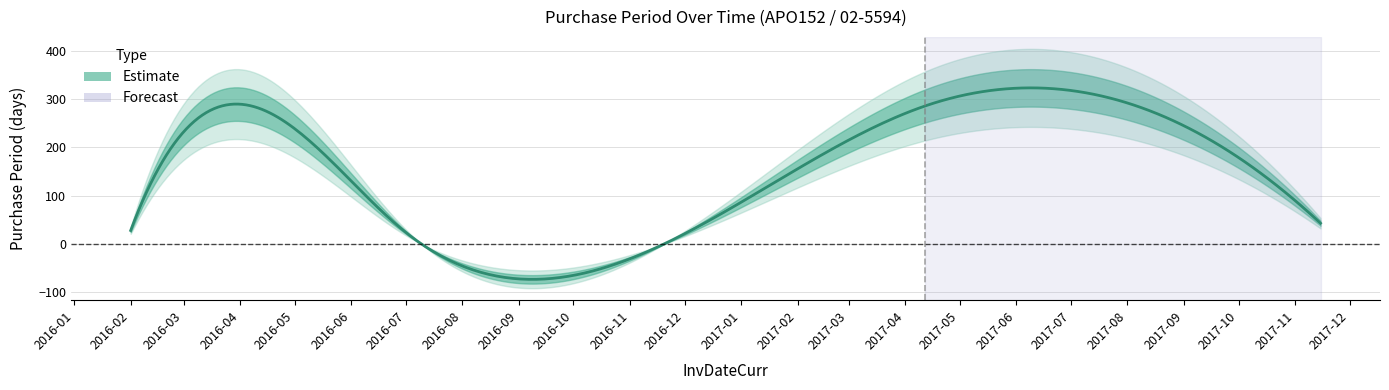

What is the change in value from 2017-10-03 to 2017-11-15?

-131